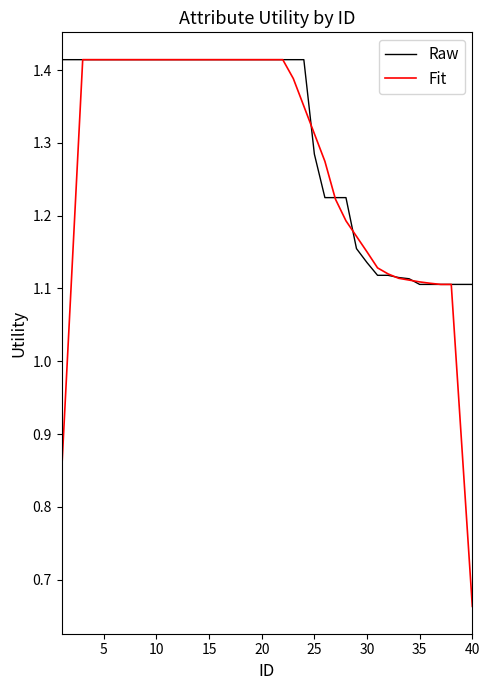

Which series has the largest total across all categories?

Raw